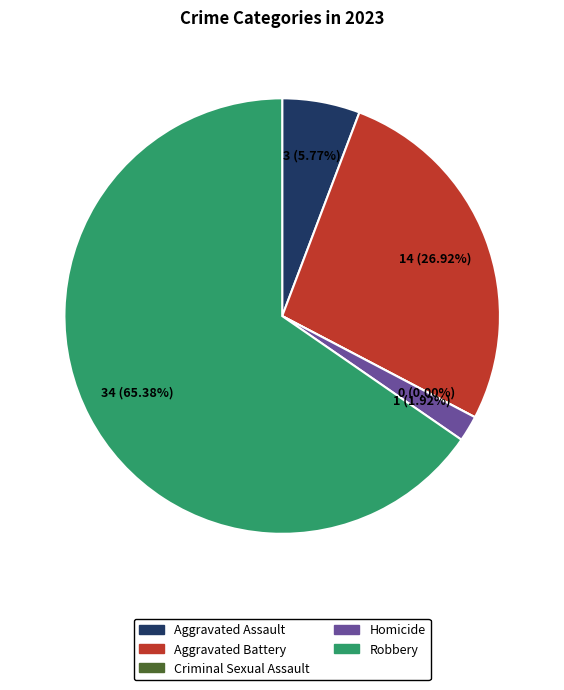

To the nearest percent, what is the difference between the largest and smallest slice percentages?

65%